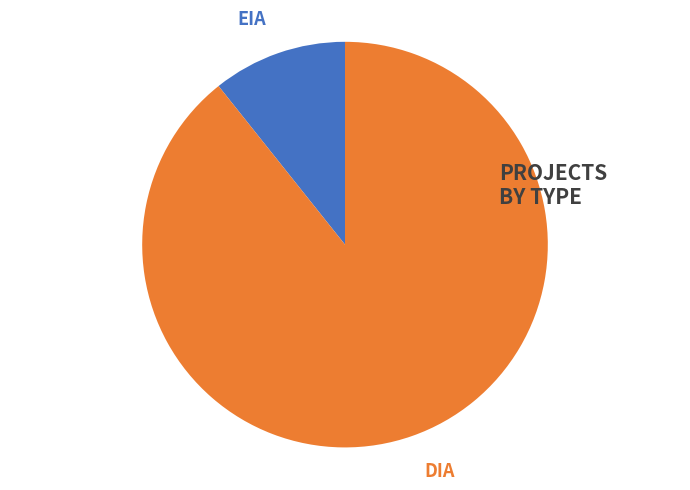

To the nearest percent, what is the average slice percentage?

50%